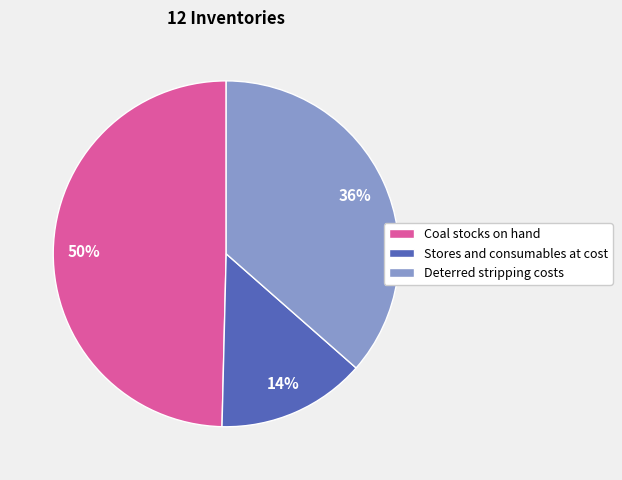

Which has a higher value, Stores and consumables at cost or Deterred stripping costs?

Deterred stripping costs